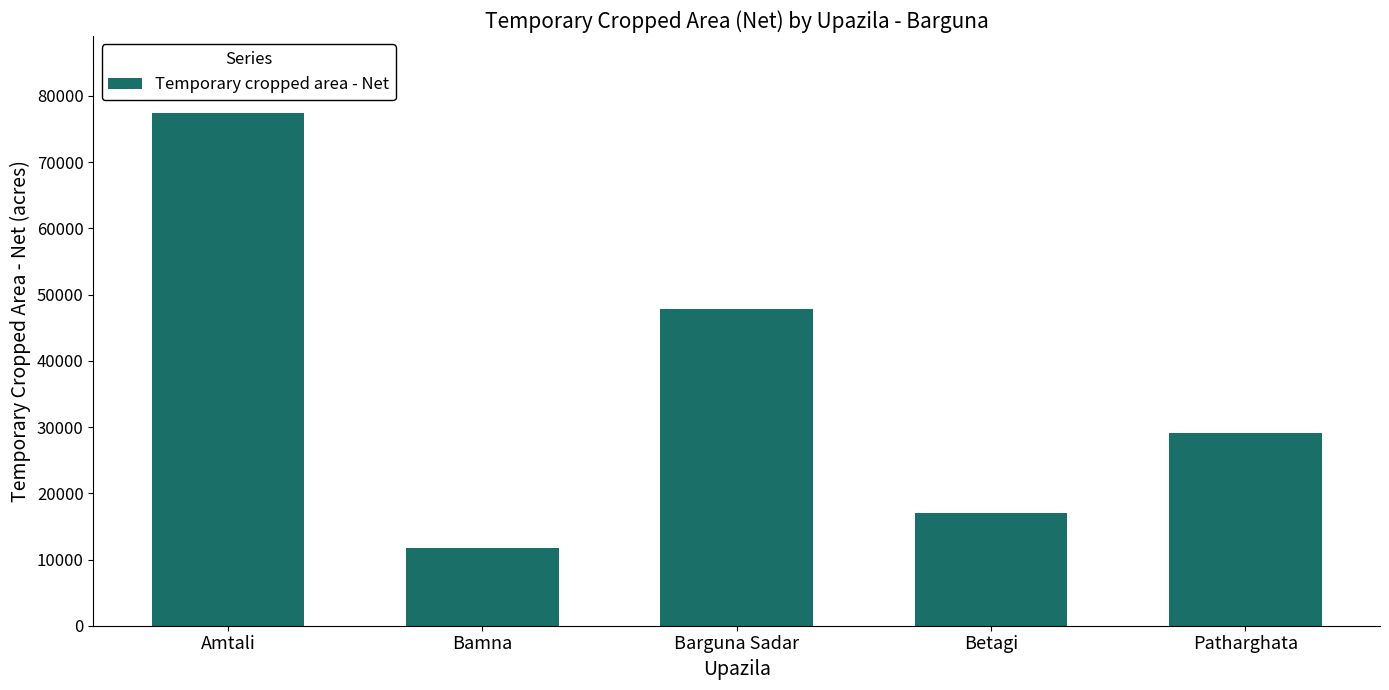

How many data points are less than 29105?

2